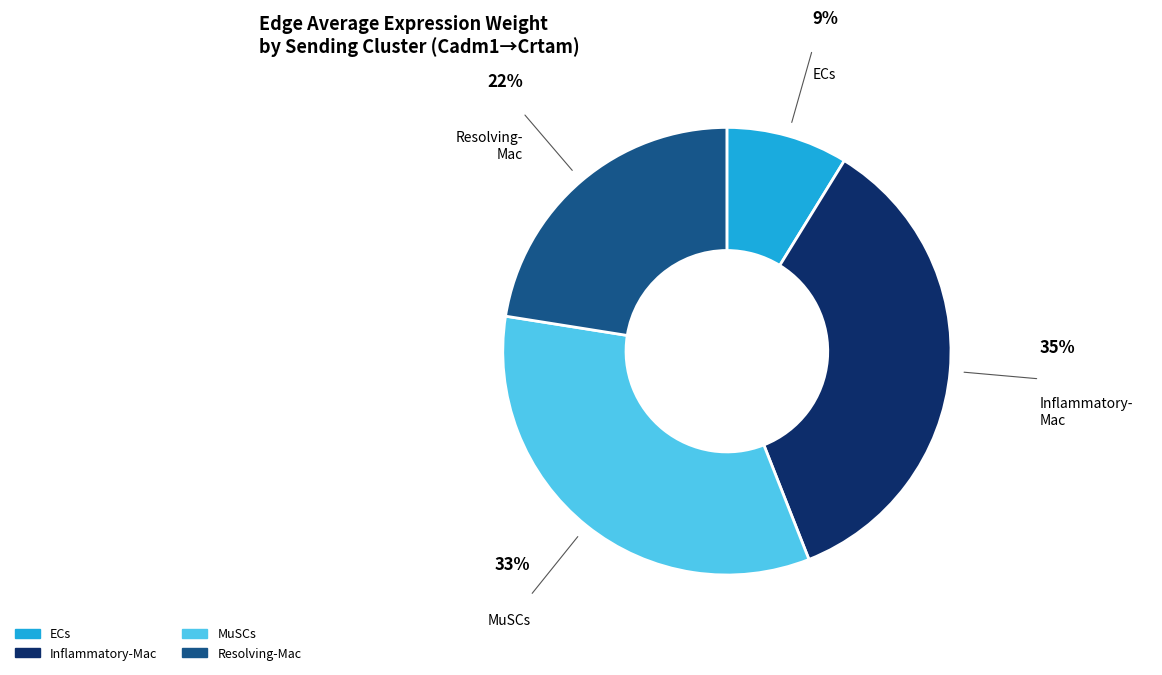

To the nearest percent, what is the average slice percentage?

25%